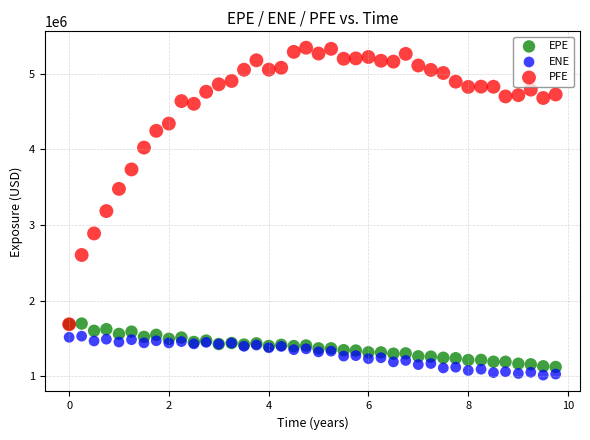

Which series has the largest Y range (max minus min)?

PFE